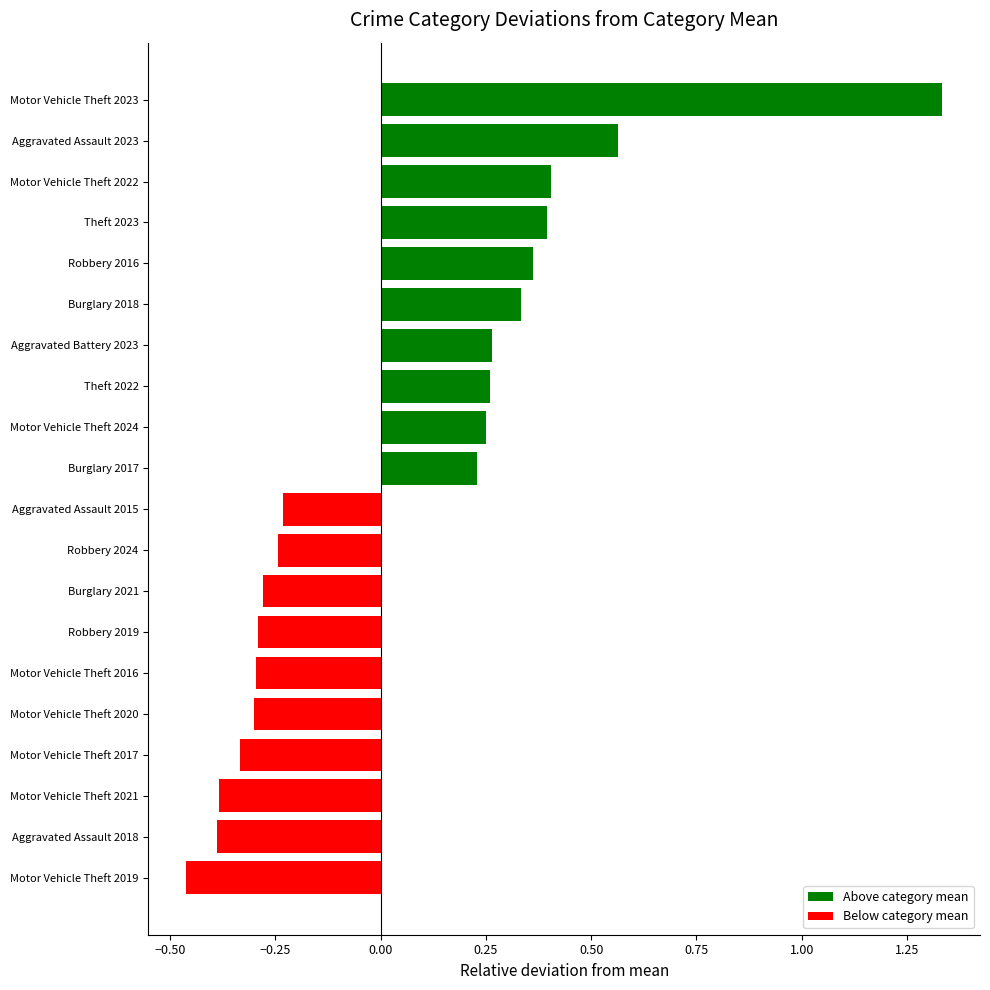

Between Theft 2023 and Motor Vehicle Theft 2020, which is larger?

Theft 2023